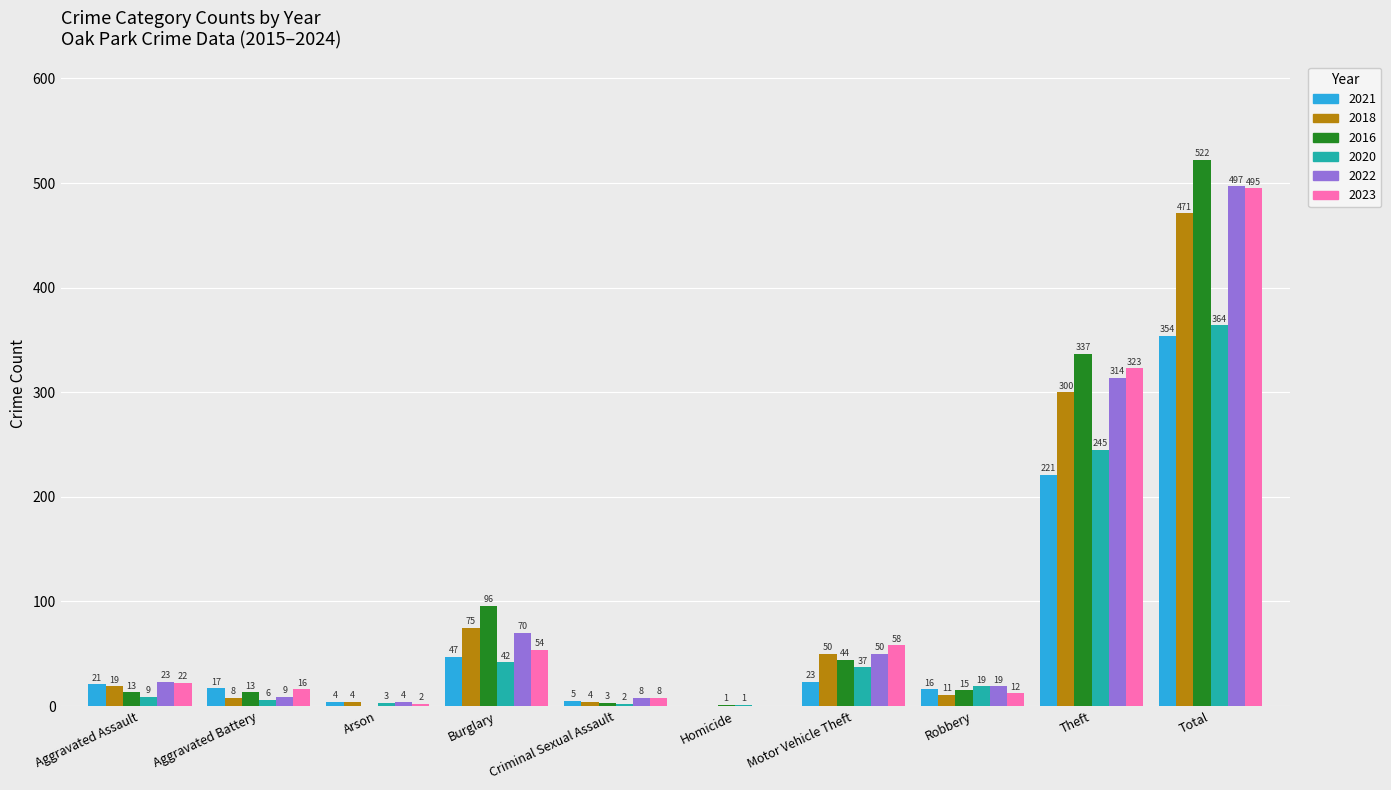

Reading left to right, extract all data points from this chart.

2021: Aggravated Assault=21	Aggravated Battery=17	Arson=4	Burglary=47	Criminal Sexual Assault=5	Homicide=0	Motor Vehicle Theft=23	Robbery=16	Theft=221	Total=354
2018: Aggravated Assault=19	Aggravated Battery=8	Arson=4	Burglary=75	Criminal Sexual Assault=4	Homicide=0	Motor Vehicle Theft=50	Robbery=11	Theft=300	Total=471
2016: Aggravated Assault=13	Aggravated Battery=13	Arson=0	Burglary=96	Criminal Sexual Assault=3	Homicide=1	Motor Vehicle Theft=44	Robbery=15	Theft=337	Total=522
2020: Aggravated Assault=9	Aggravated Battery=6	Arson=3	Burglary=42	Criminal Sexual Assault=2	Homicide=1	Motor Vehicle Theft=37	Robbery=19	Theft=245	Total=364
2022: Aggravated Assault=23	Aggravated Battery=9	Arson=4	Burglary=70	Criminal Sexual Assault=8	Homicide=0	Motor Vehicle Theft=50	Robbery=19	Theft=314	Total=497
2023: Aggravated Assault=22	Aggravated Battery=16	Arson=2	Burglary=54	Criminal Sexual Assault=8	Homicide=0	Motor Vehicle Theft=58	Robbery=12	Theft=323	Total=495